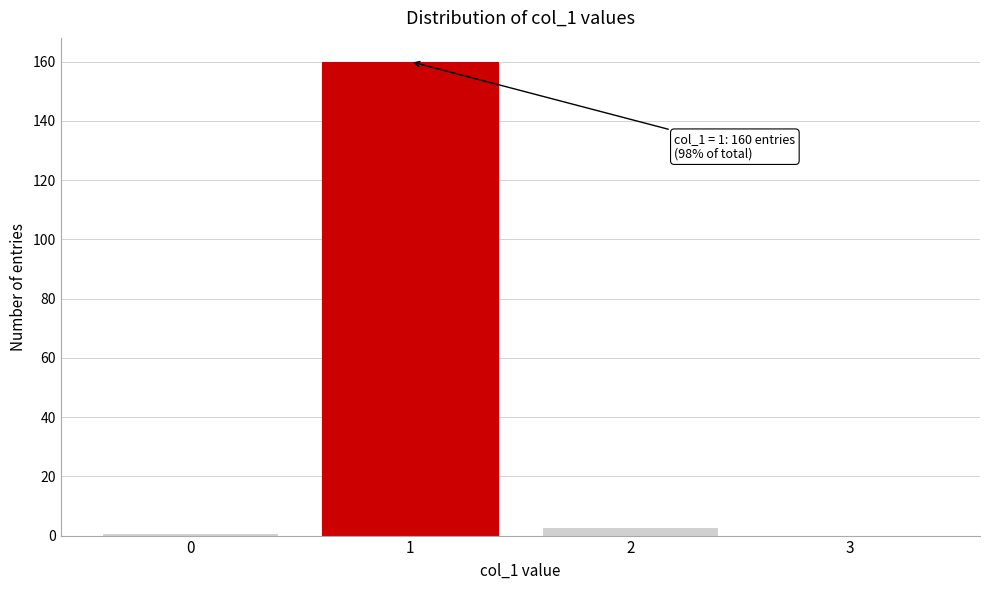

Reading right to left, transcribe all the data shown in this chart.

3=0	2=3	1=160	0=1